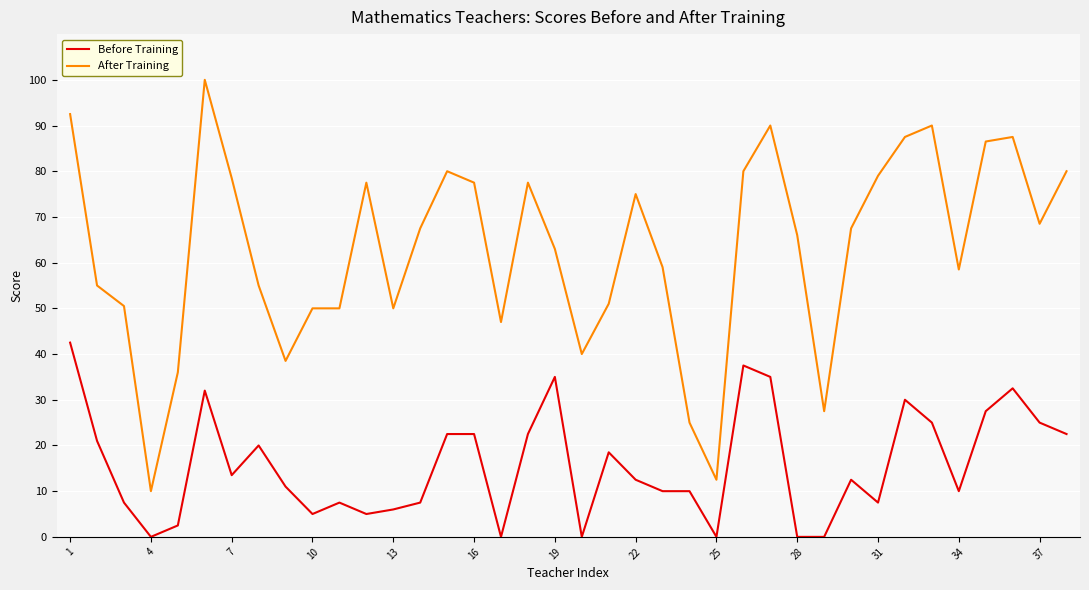

Which series has the largest range (max minus min)?

After Training